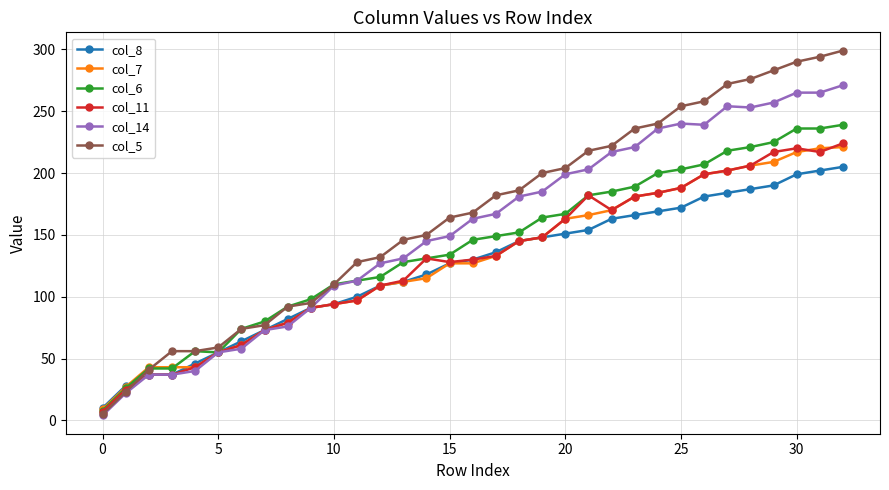

True or false: col_7 has a value of 142 at 10.

False